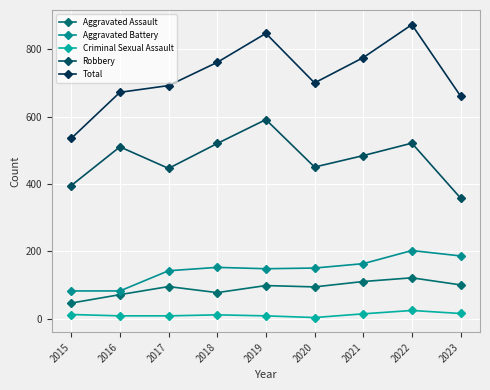

The Criminal Sexual Assault series shows 5 at 2019. True or false?

False